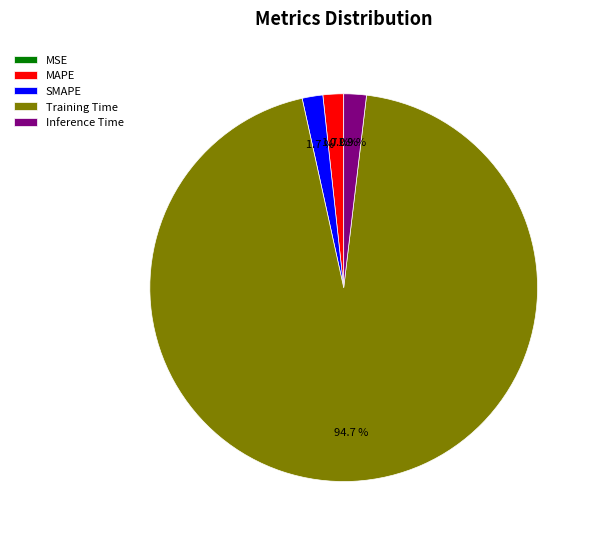

Which slice is the largest?

Training Time